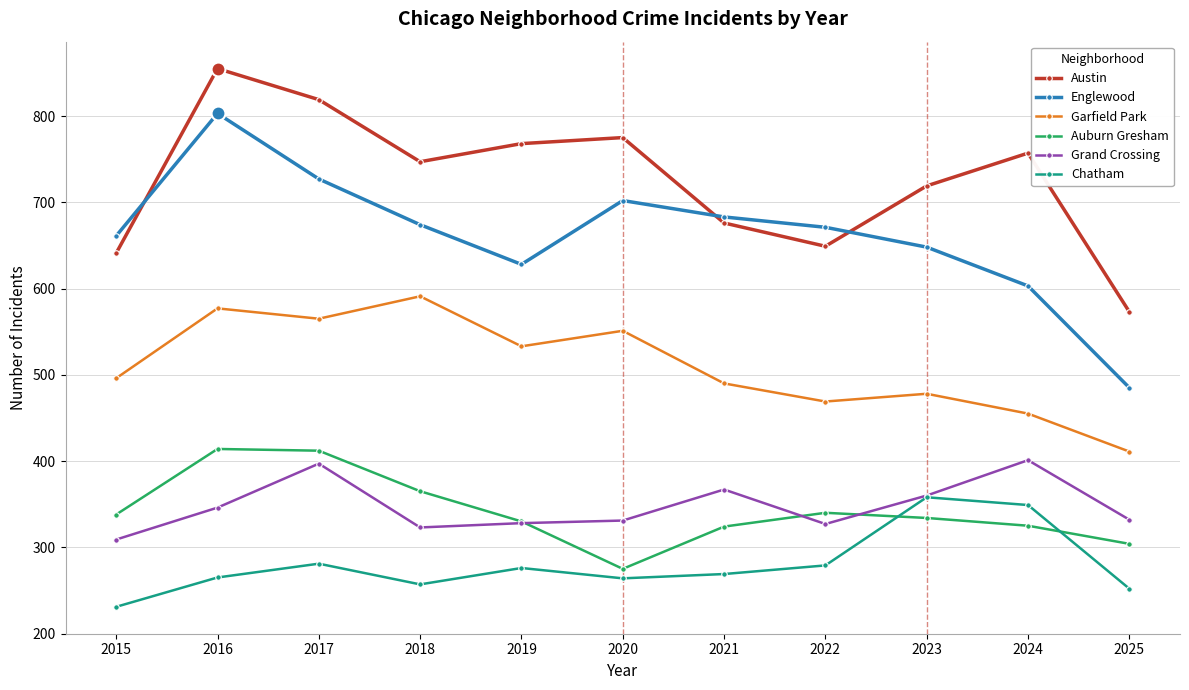

Rank the series at 2016 from highest to lowest value.

Austin, Englewood, Garfield Park, Auburn Gresham, Grand Crossing, Chatham